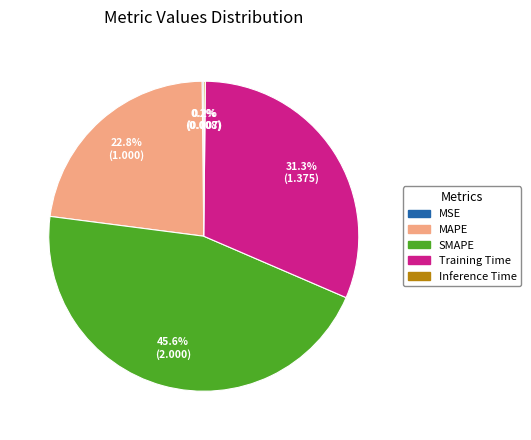

Approximately how many times larger is the value at MAPE compared to SMAPE?

0.5